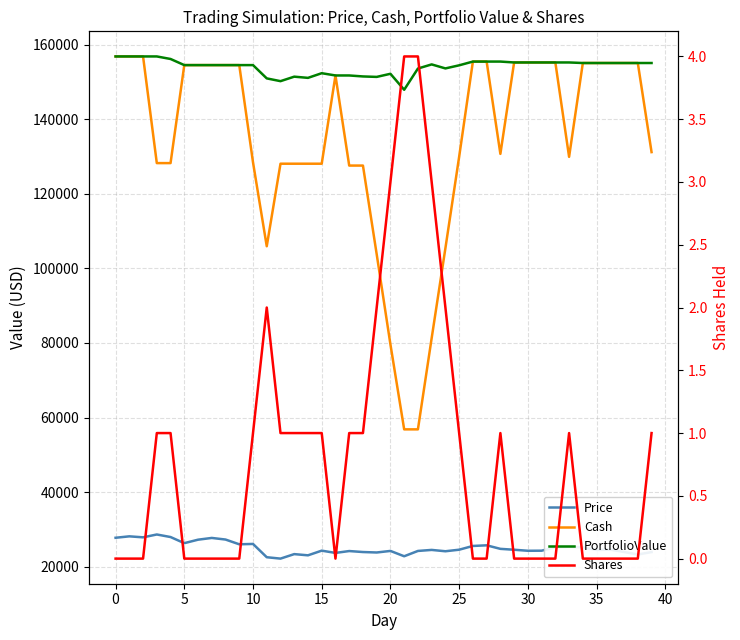

Reading left to right, list all the values displayed in this chart.

Price: 27740.7	28123.9	27857.7	28619.1	27937.7	26295.5	27224.1	27695.6	27264.8	25989.4	26084.2	22519.3	22147.3	23354.0	23030.6	24283.1	23676.1	24176.9	23913.5	23790.3	24208.2	22779.6	24204.1	24480.2	24121.9	24537.8	25543.2	25715.2	24766.2	24526.9	24251.0	24272.7	25163.3	25325.2	25177.0	24475.6	24556.5	23928.0	23250.3	23905.4
Cash: 156884.9	156884.9	156884.9	128265.8	128265.8	154561.3	154561.3	154561.3	154561.3	154561.3	128477.1	105957.7	128105.1	128105.1	128105.1	128105.1	151781.2	127604.3	127604.3	103814.1	79605.9	56826.3	56826.3	81306.4	105428.3	129966.1	155509.2	155509.2	130743.1	155270.0	155270.0	155270.0	155270.0	129944.8	155121.9	155121.9	155121.9	155121.9	155121.9	131216.5
PortfolioValue: 156884.9	156884.9	156884.9	156884.9	156203.5	154561.3	154561.3	154561.3	154561.3	154561.3	154561.3	150996.4	150252.4	151459.1	151135.7	152388.2	151781.2	151781.2	151517.8	151394.6	152230.4	147944.8	153642.7	154746.9	153672.1	154503.9	155509.2	155509.2	155509.2	155270.0	155270.0	155270.0	155270.0	155270.0	155121.9	155121.9	155121.9	155121.9	155121.9	155121.9
Shares: 0.0	0.0	0.0	1.0	1.0	0.0	0.0	0.0	0.0	0.0	1.0	2.0	1.0	1.0	1.0	1.0	0.0	1.0	1.0	2.0	3.0	4.0	4.0	3.0	2.0	1.0	0.0	0.0	1.0	0.0	0.0	0.0	0.0	1.0	0.0	0.0	0.0	0.0	0.0	1.0